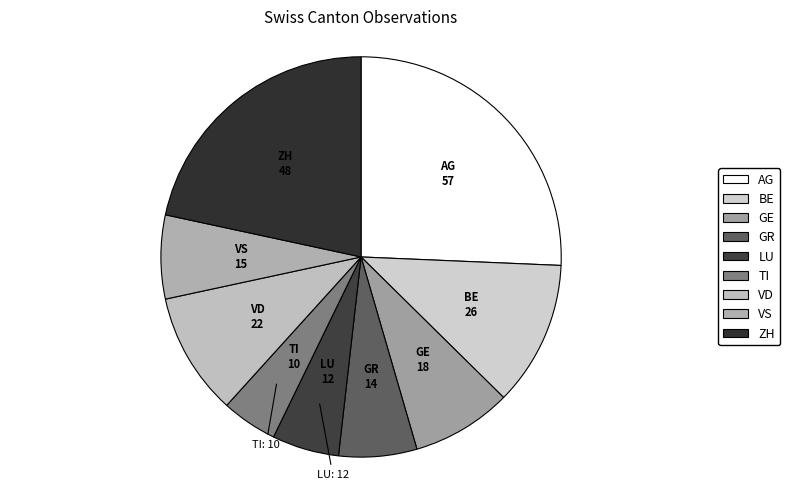

Between TI and AG, which is larger?

AG